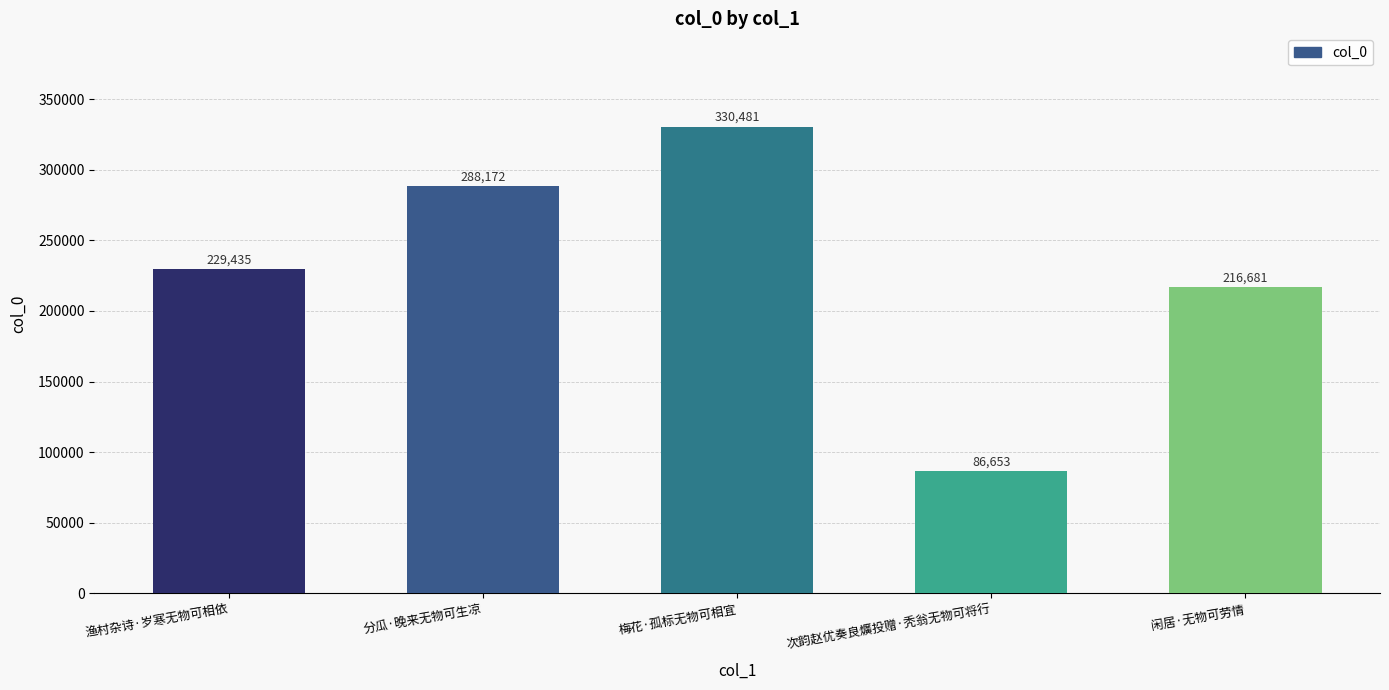

True or false: the data shows 127771 at 梅花·孤标无物可相宜.

False